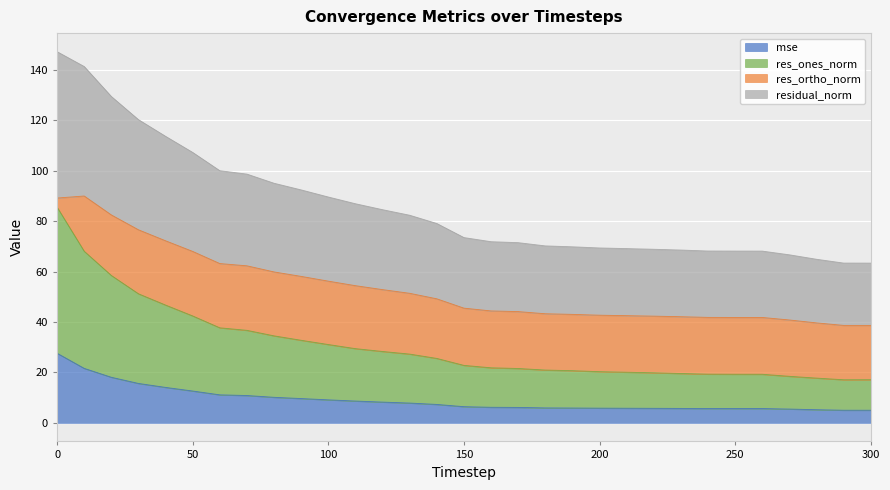

What are all the series names shown in the legend?

mse, res_ones_norm, res_ortho_norm, residual_norm